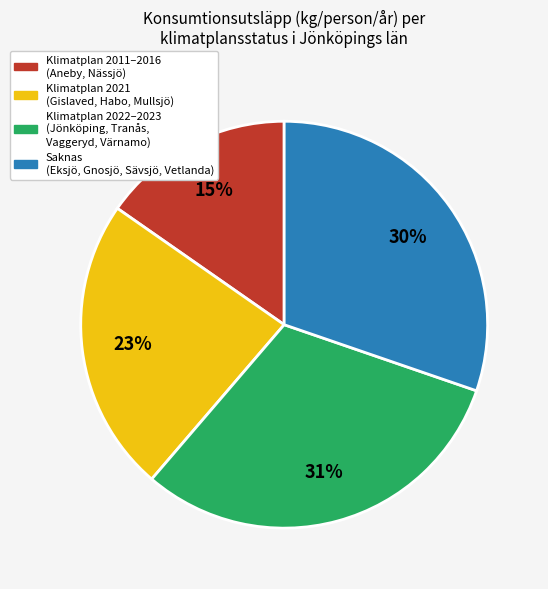

How many slices are in this pie chart?

4